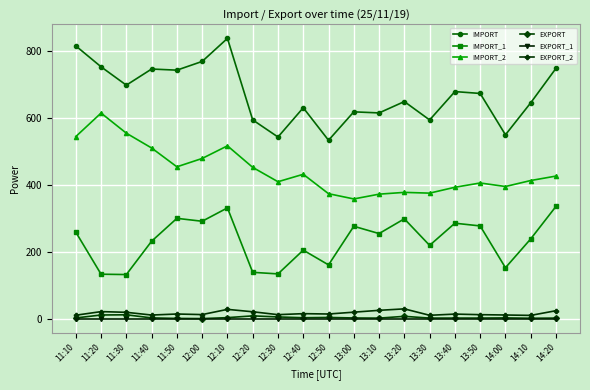

What is the greatest value displayed?

838.3